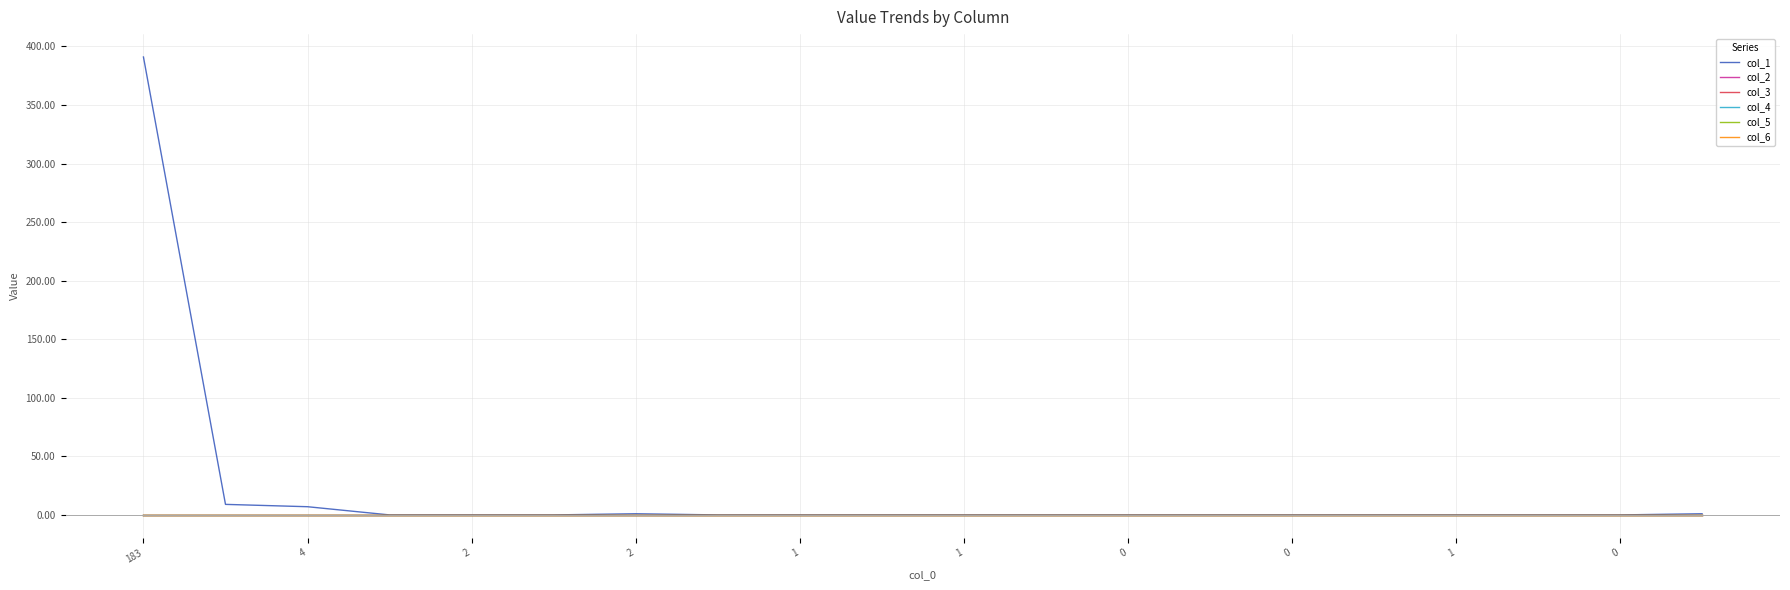

Is this an area chart (filled region under the line)?

No